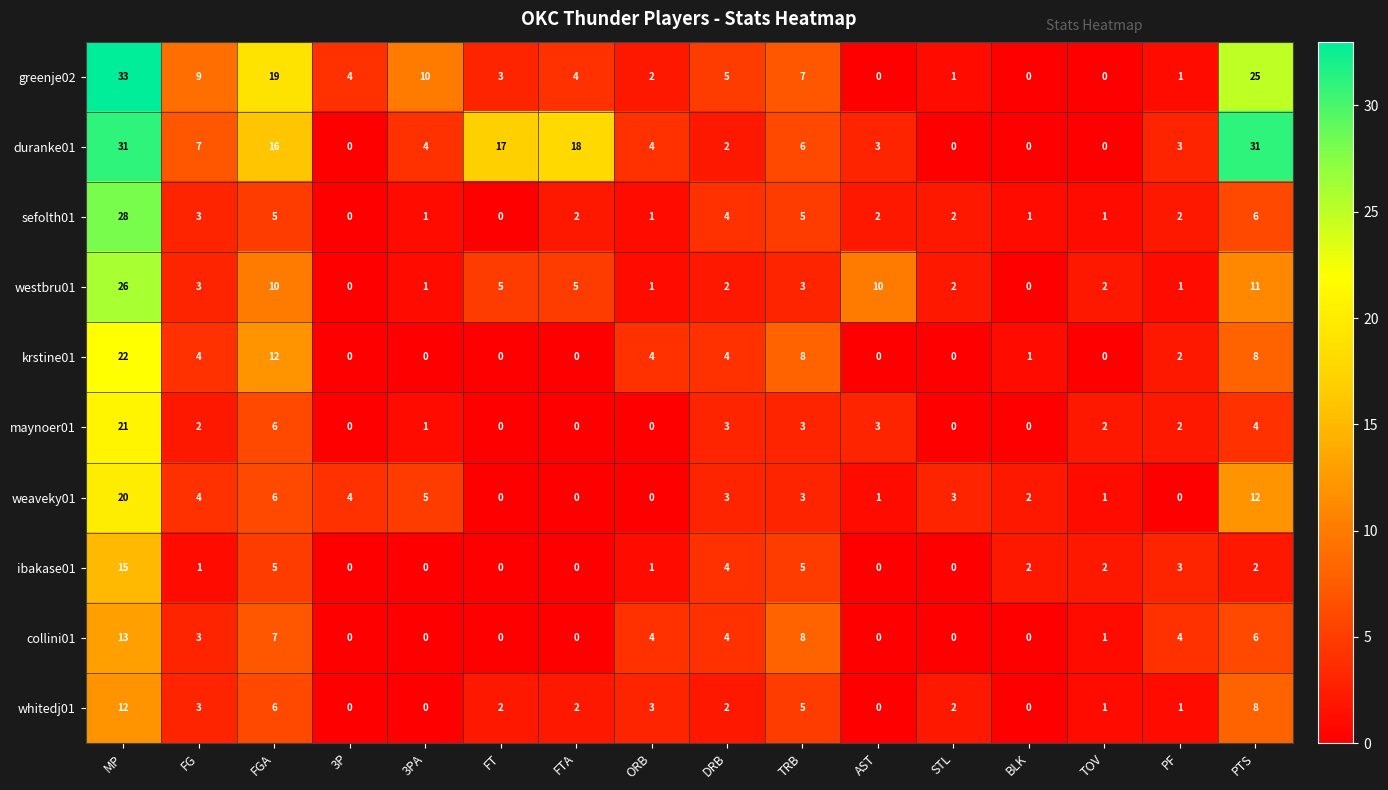

Which label corresponds to the largest value in the chart?

MP